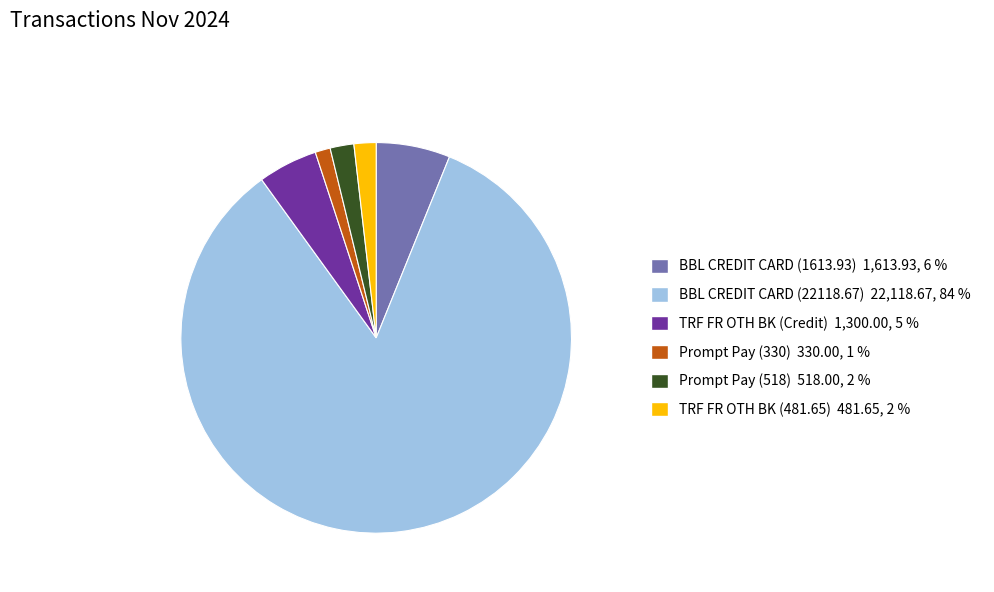

Which slice is the smallest?

Prompt Pay (330)